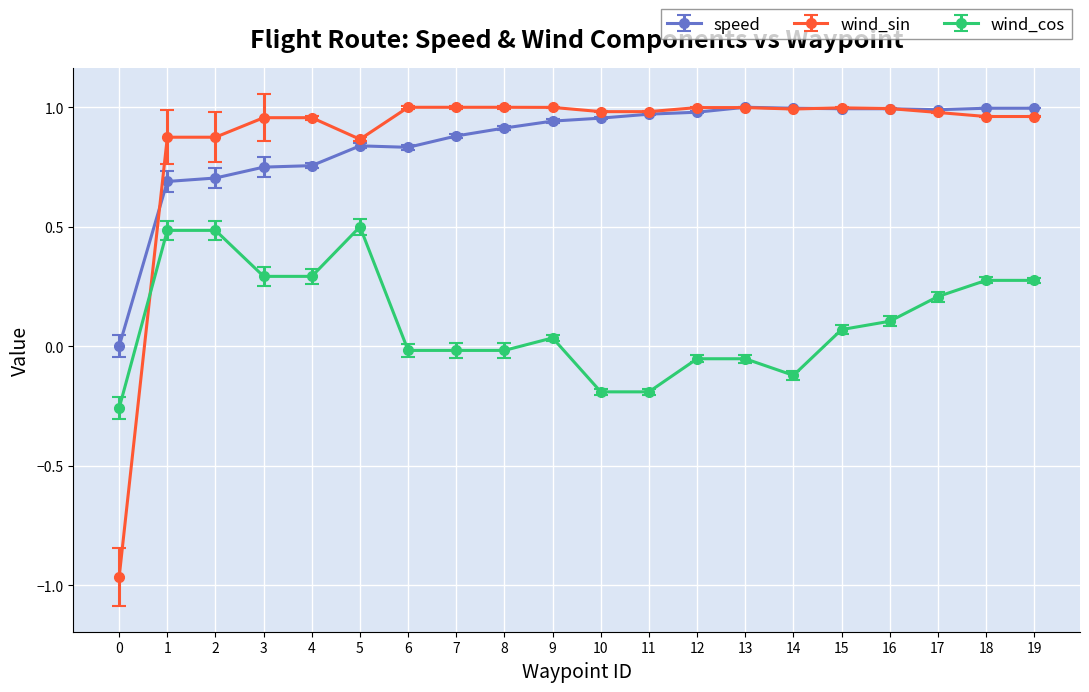

Is the value of wind_sin at 3 greater than the value of wind_cos at 12?

Yes